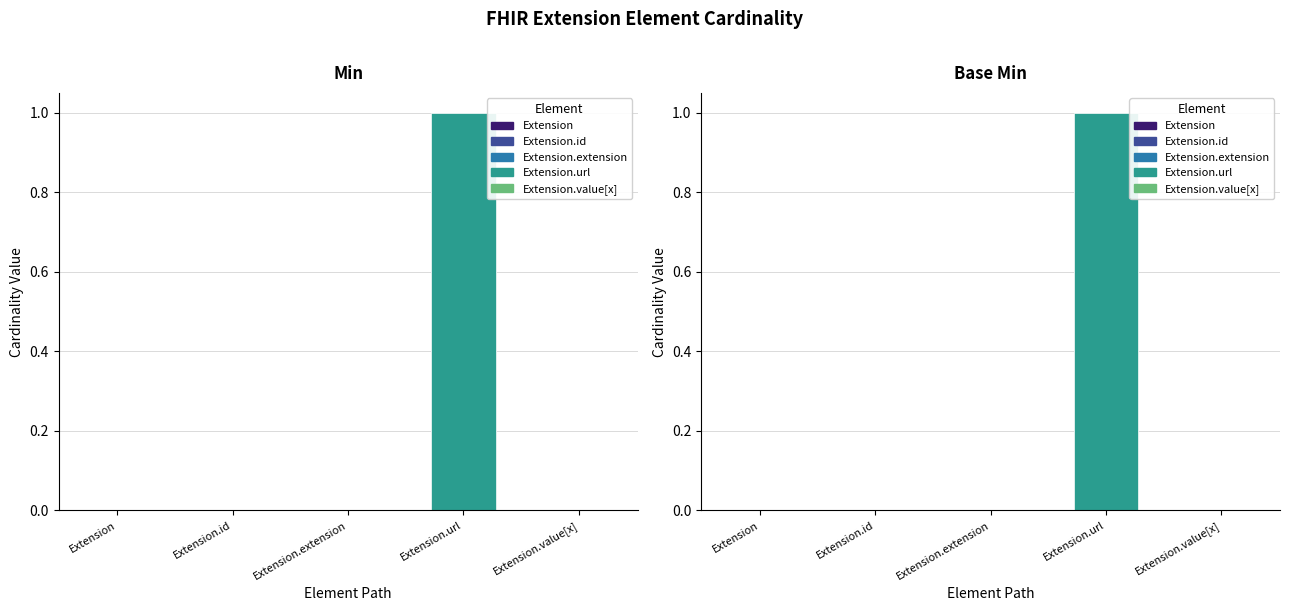

The value of Base Min at Extension.url is 1. True or false?

True